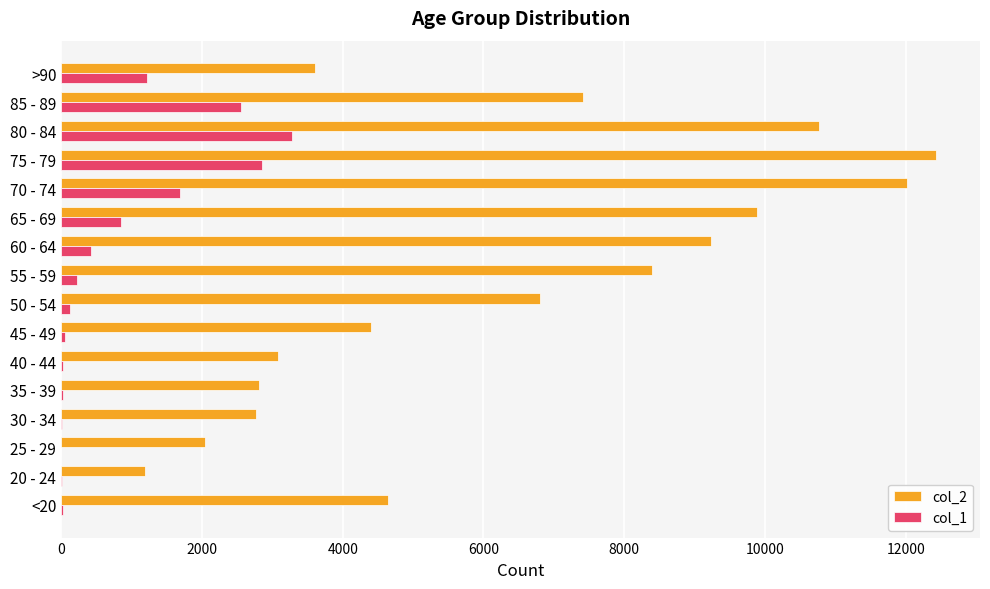

What is the greatest value displayed?

12434